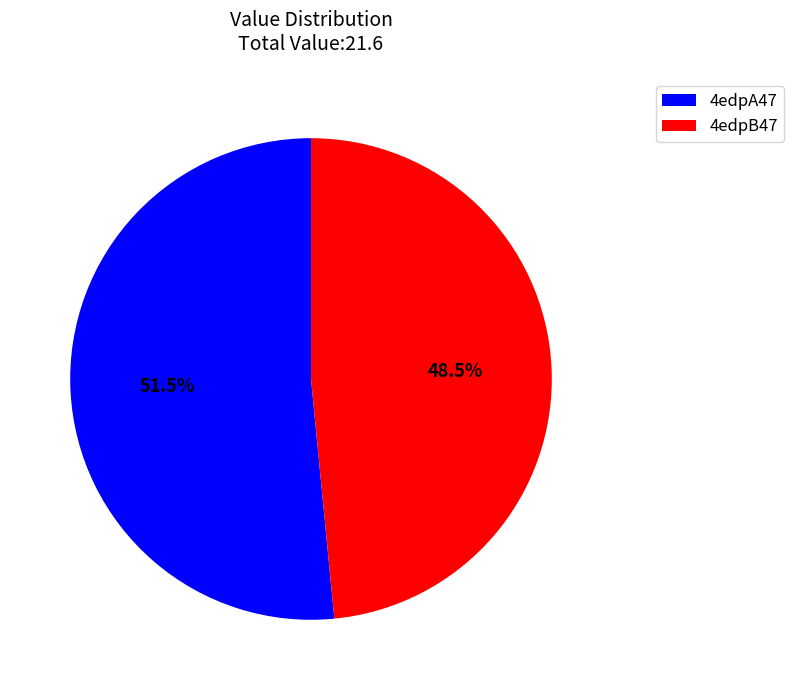

To the nearest percent, what is the difference between the 4edpB47 and 4edpA47 slice percentages?

3%